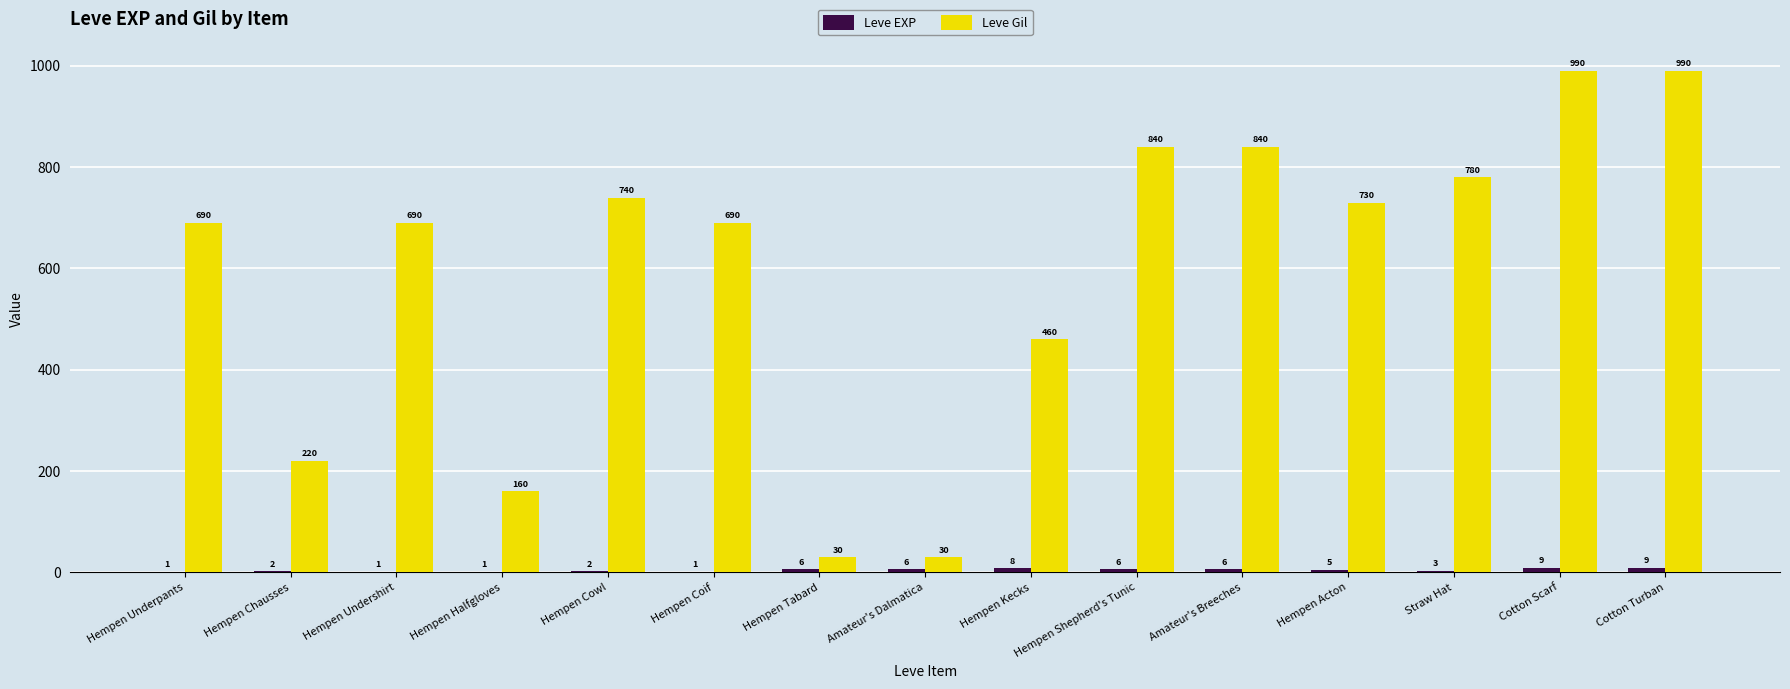

What is the sum of all Leve Gil values?

8880